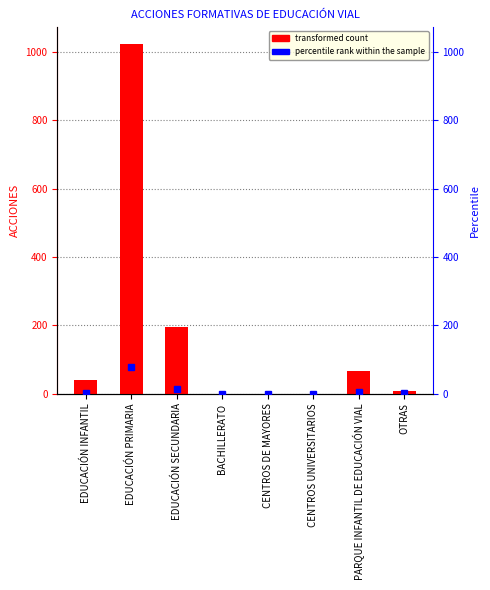

What is the sum of all percentile rank within the sample values?

100.0